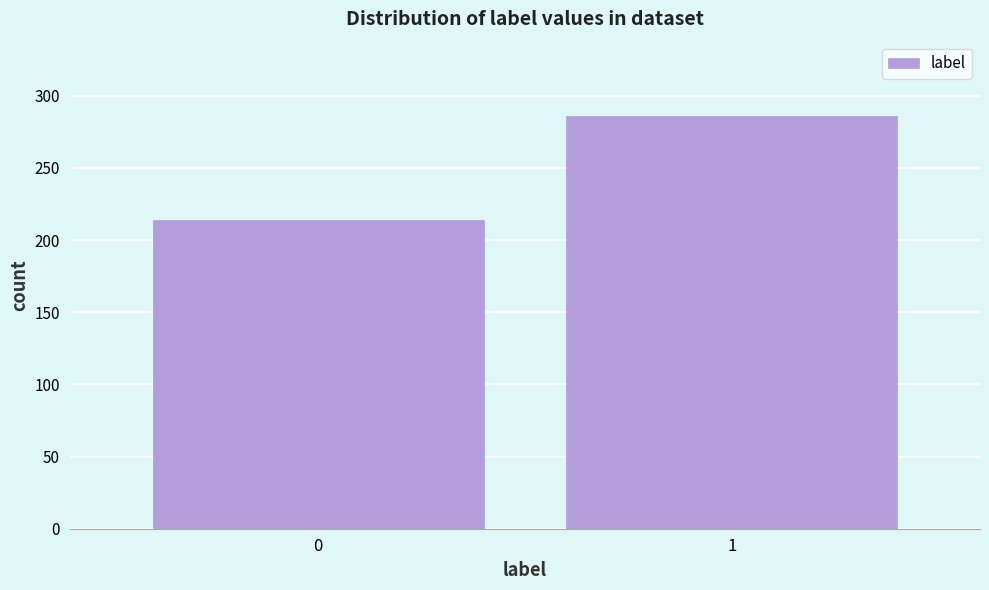

Reading right to left, list all the values displayed in this chart.

286	214